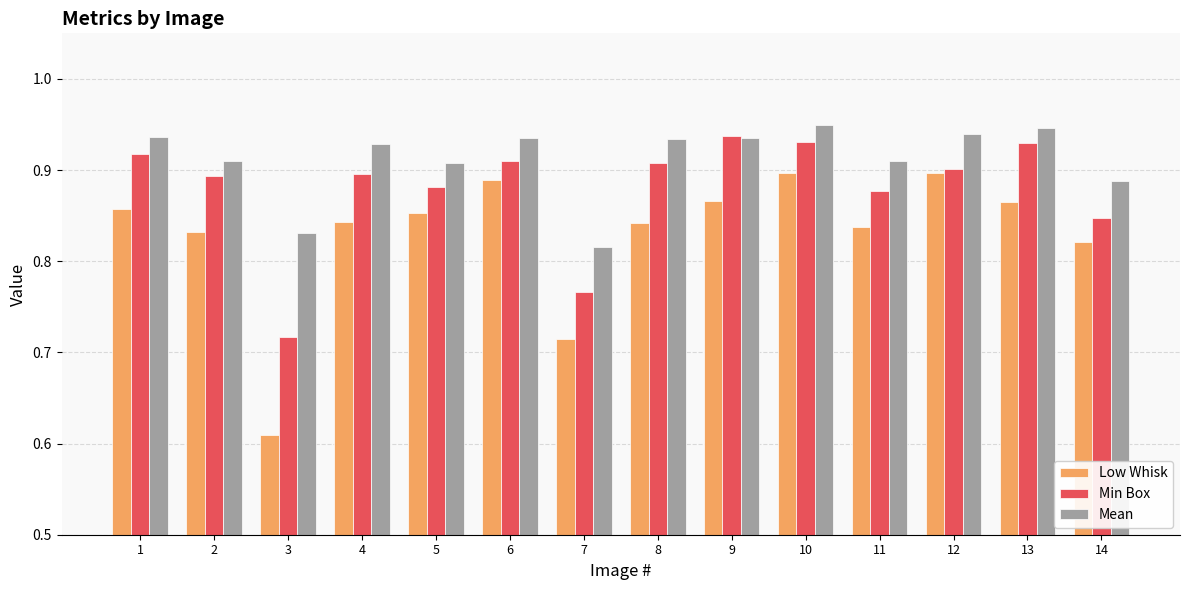

The value of Mean at 13 is 0.9. True or false?

True